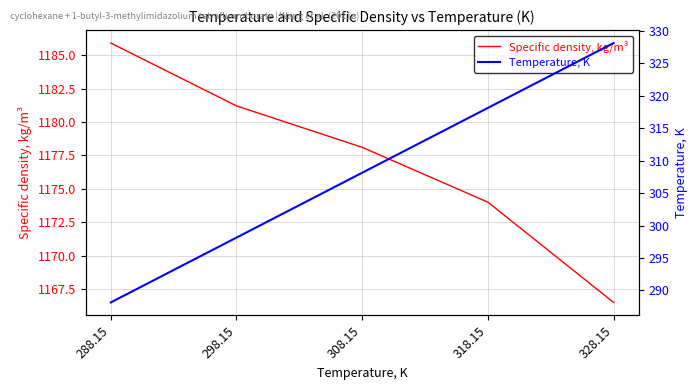

The value of Temperature, K at 318.15 is 81.6. True or false?

False